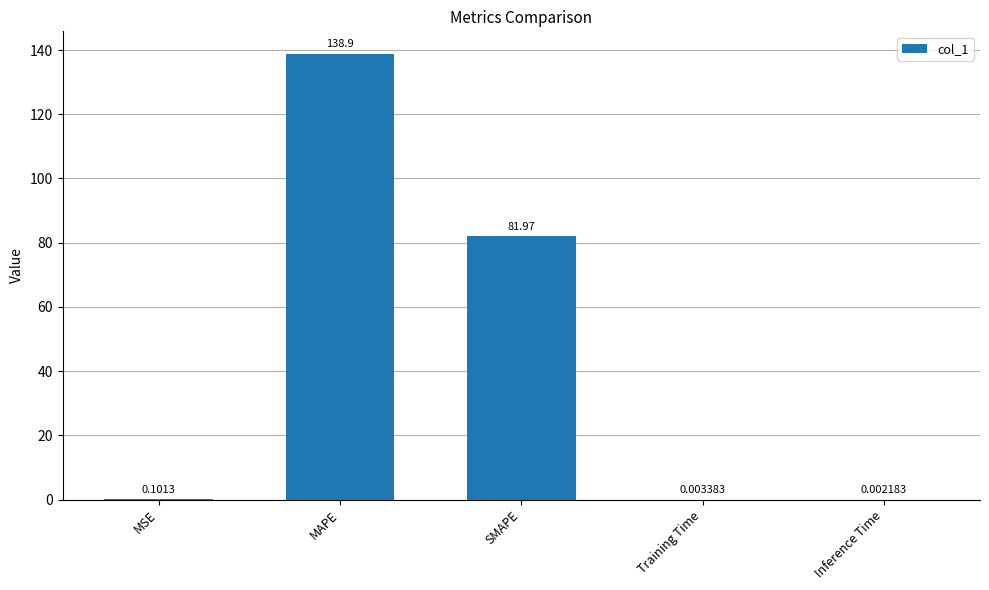

At which label is the value closest to 69?

SMAPE